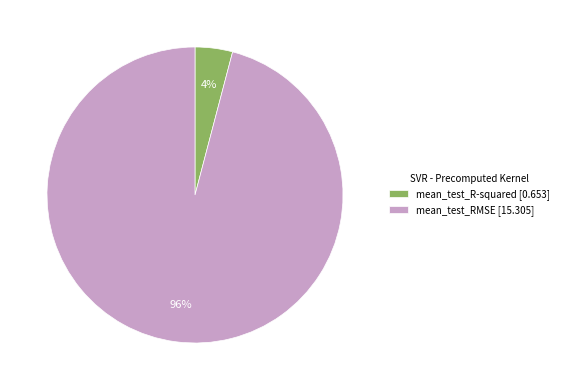

Which slice is the smallest?

mean_test_R-squared